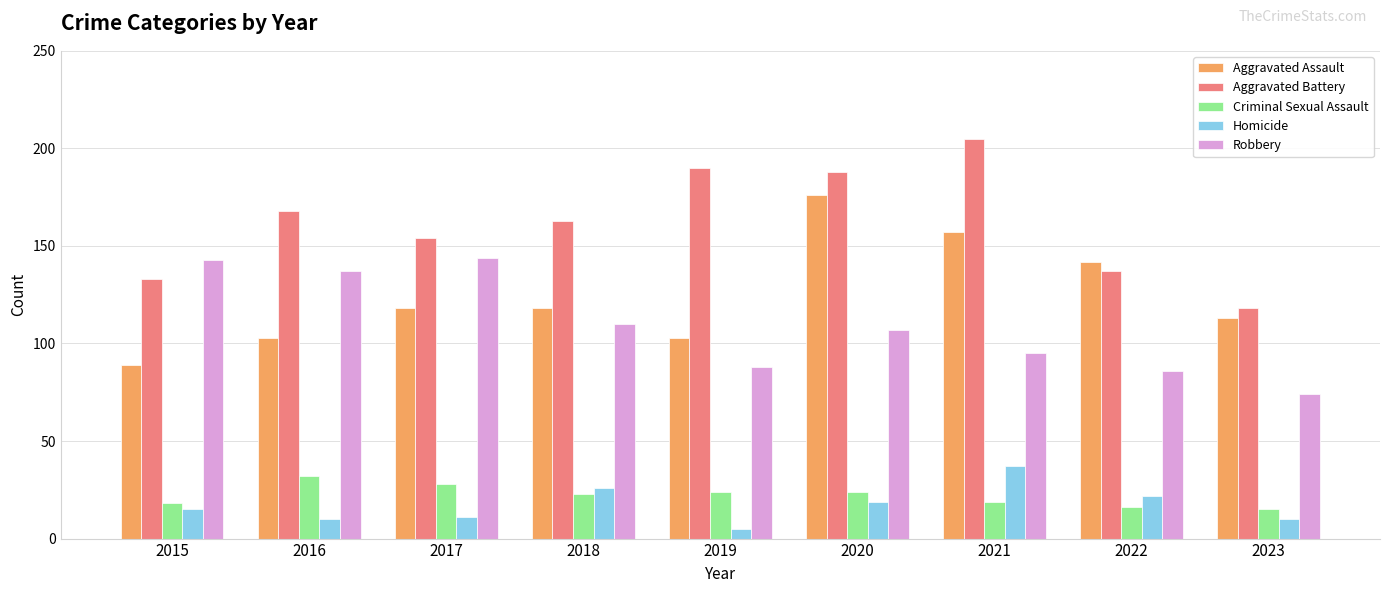

Which series changed the most between 2015 and 2021?

Aggravated Battery